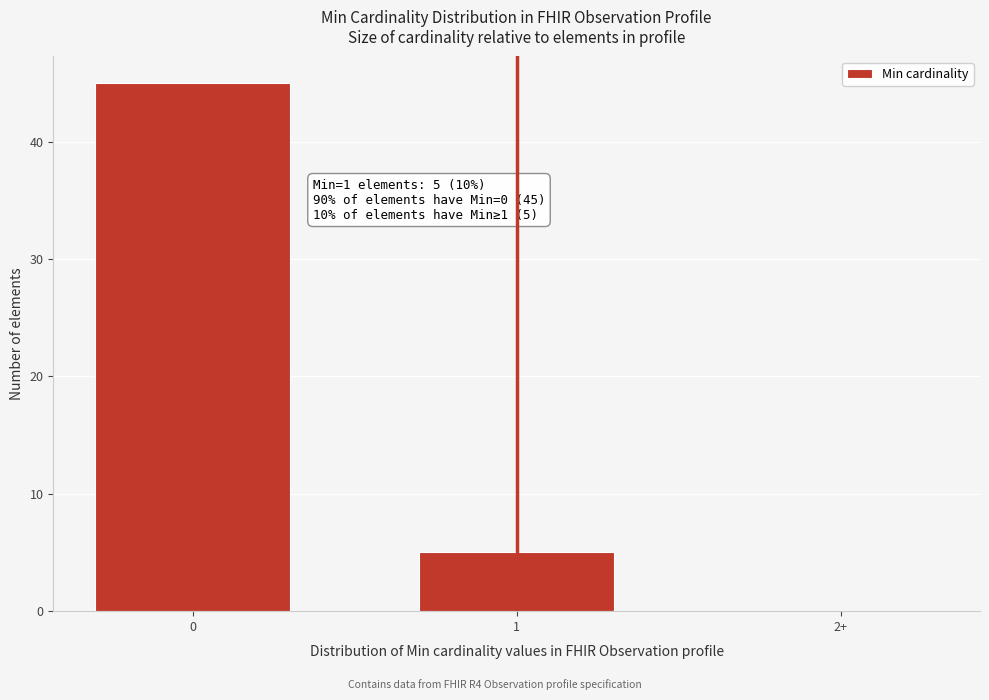

Reading left to right, transcribe all the data shown in this chart.

0=45	1=5	2+=0